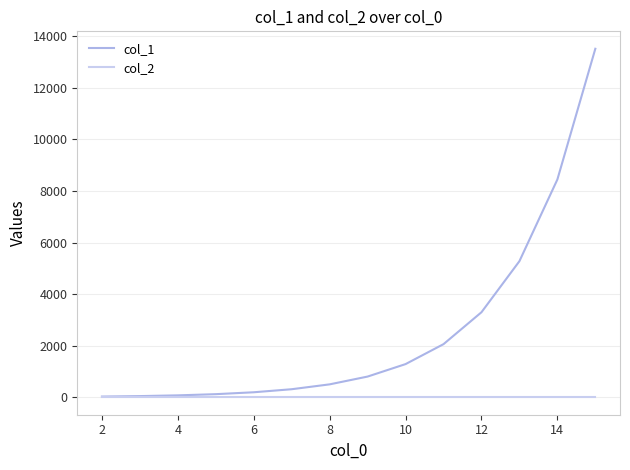

What is the maximum value shown in the chart?

13510.8